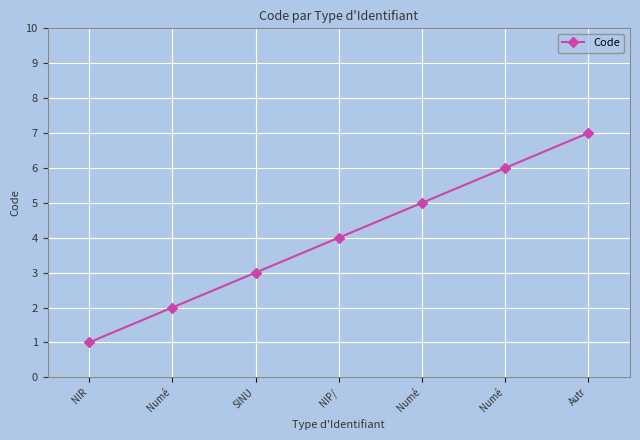

How many distinct data groups are displayed?

1